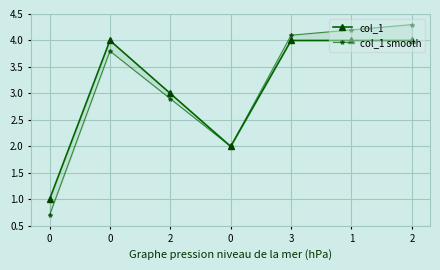

True or false: col_1 has a value of 7.0 at 0.

False